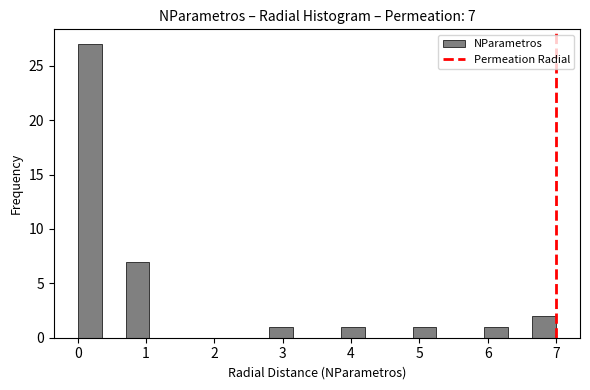

Around what value on the x-axis is the tallest bar? Give the approximate position of its centre, as read against the axis.

0.2